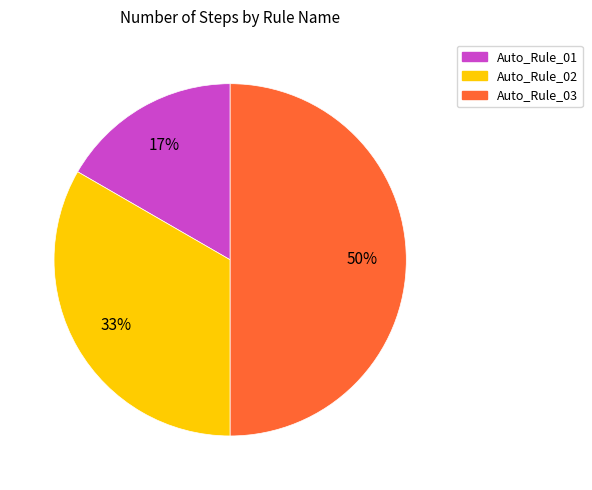

What is the smallest slice in the pie chart?

Auto_Rule_01